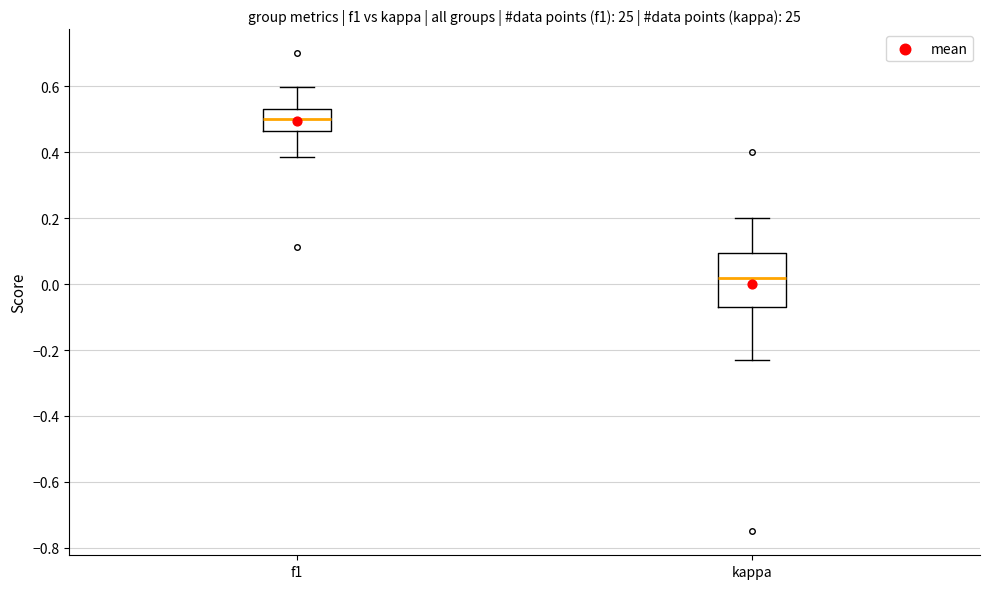

Which box has the lowest median line?

kappa